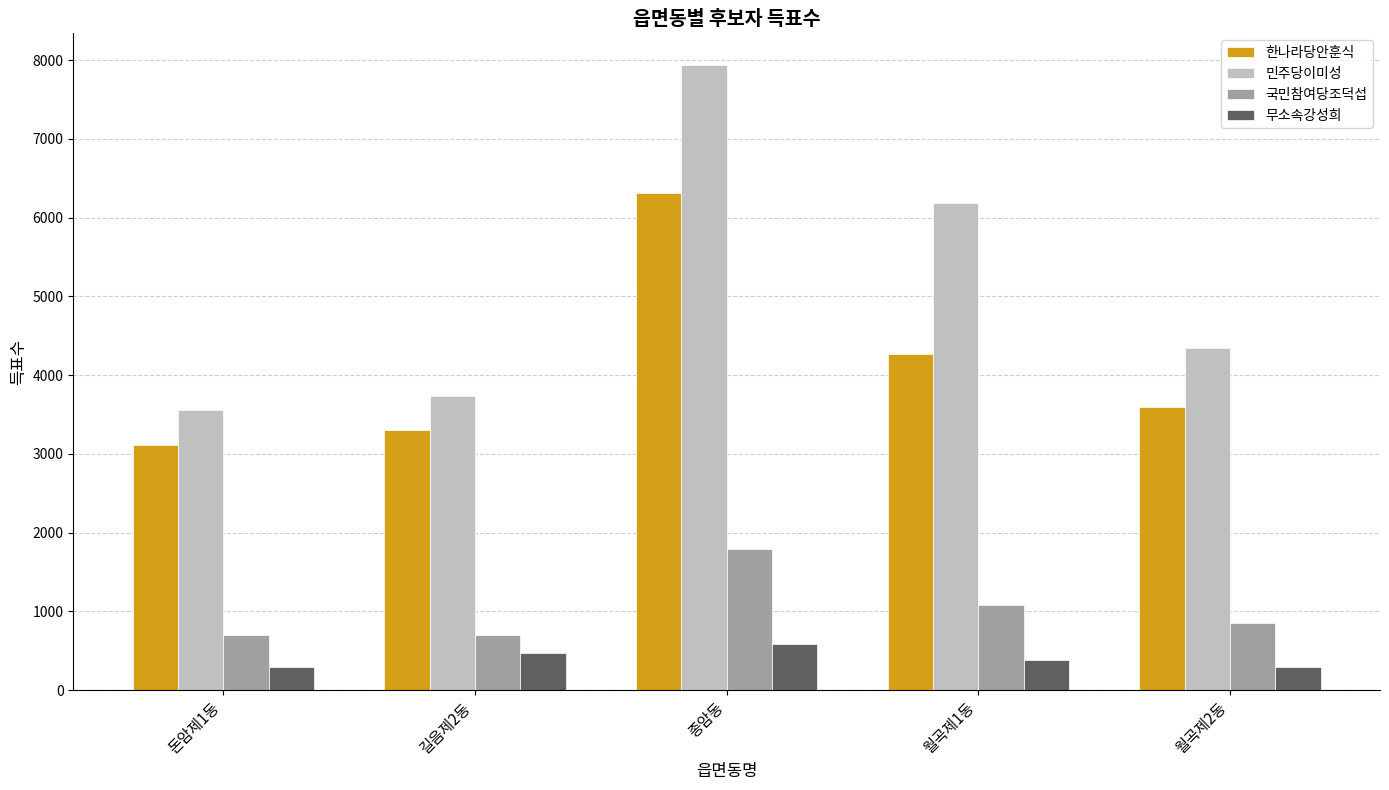

Which category has the highest value in the 민주당이미성 series?

종암동